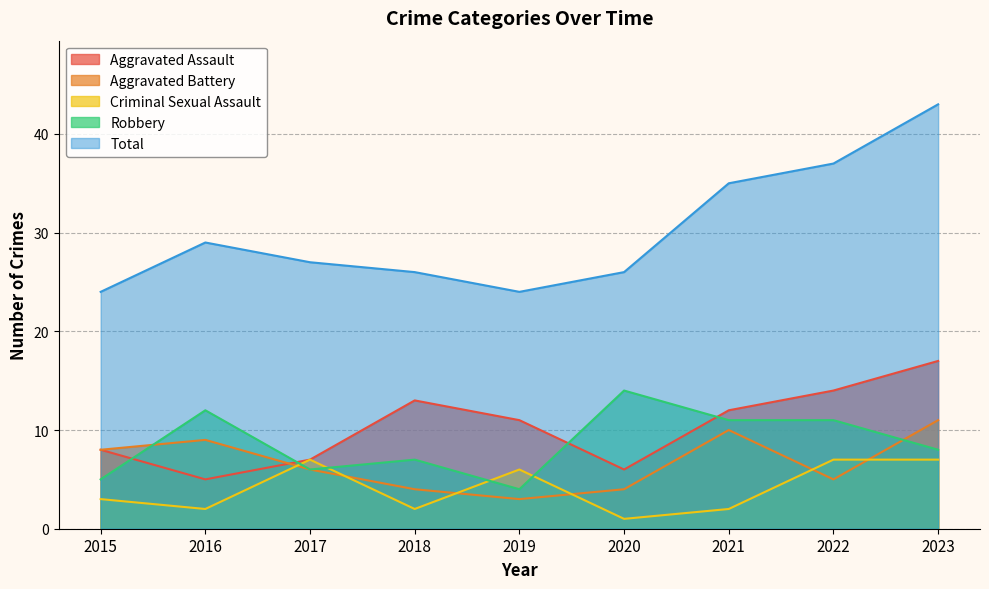

Reading left to right, extract all data points from this chart.

Aggravated Assault: 8	5	7	13	11	6	12	14	17
Aggravated Battery: 8	9	6	4	3	4	10	5	11
Criminal Sexual Assault: 3	2	7	2	6	1	2	7	7
Robbery: 5	12	6	7	4	14	11	11	8
Total: 24	29	27	26	24	26	35	37	43